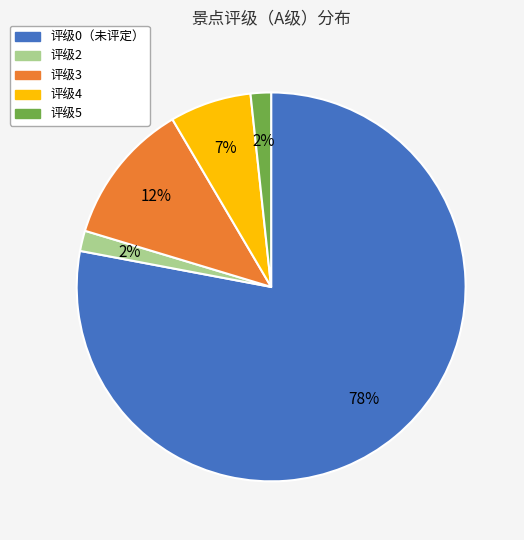

Is there a majority slice in this chart?

Yes